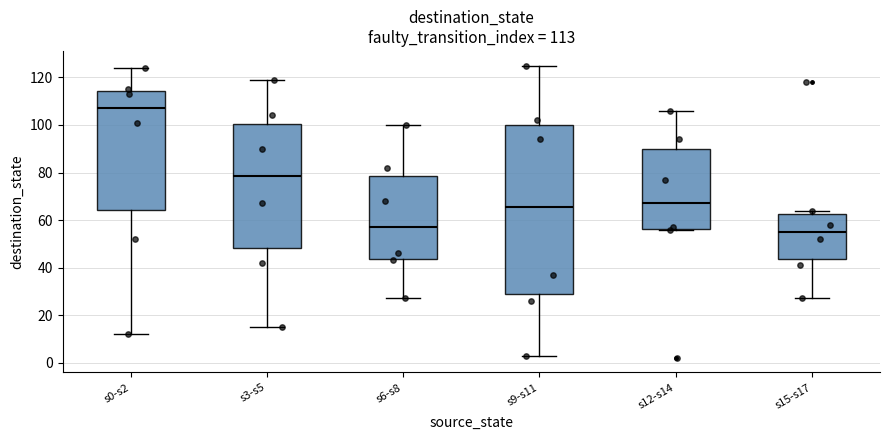

Which box has the highest median line?

s0-s2